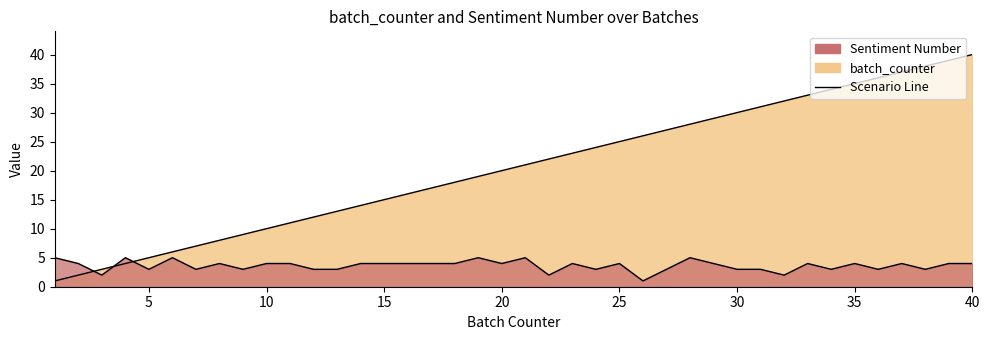

Where is batch_counter nearest to the value 20?

20